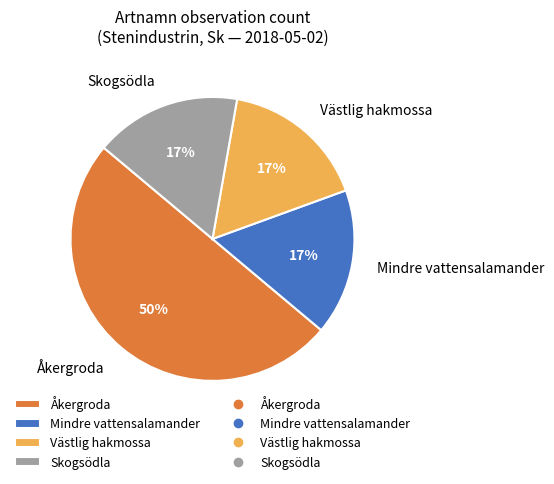

How many segments does this pie chart have?

4